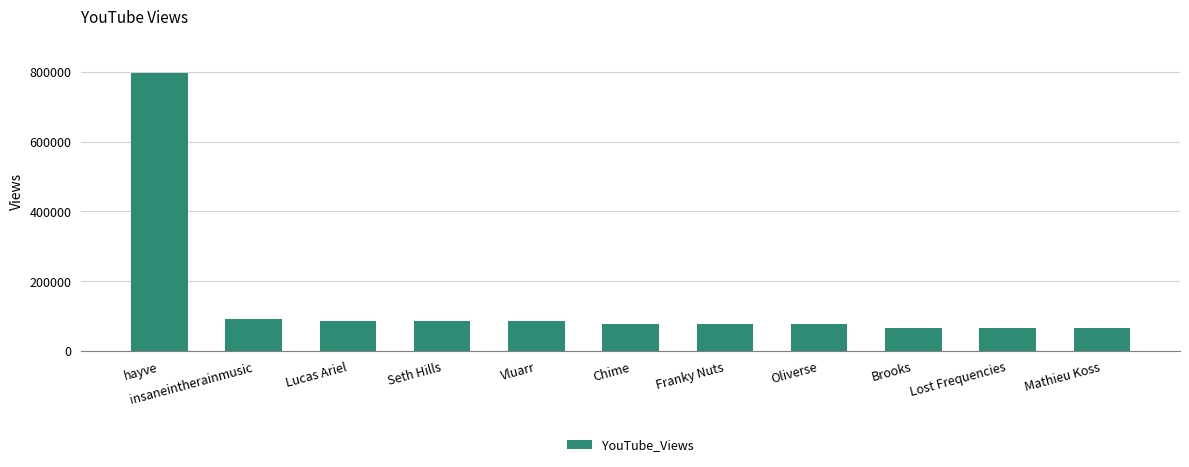

Where does the data first go above 77624?

hayve